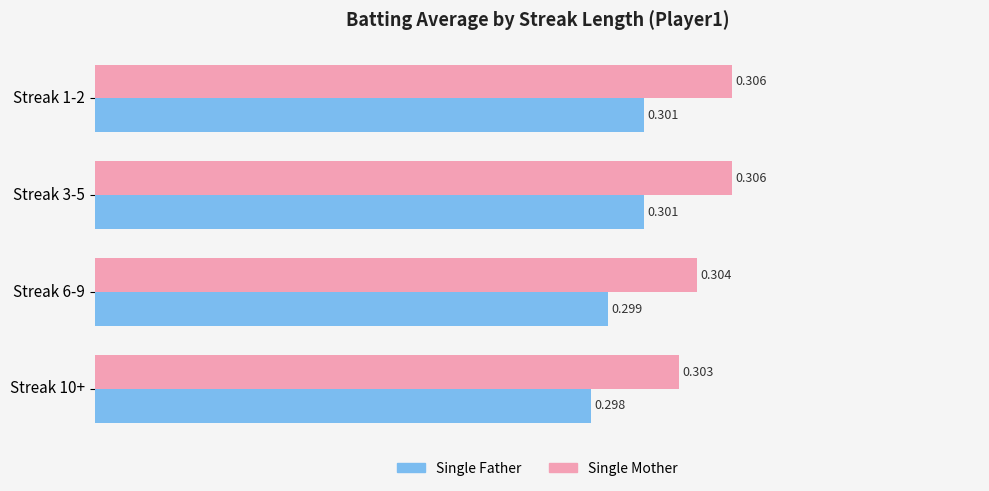

Is the value of Single Mother at Streak 6-9 greater than the value of Single Father at Streak 1-2?

Yes